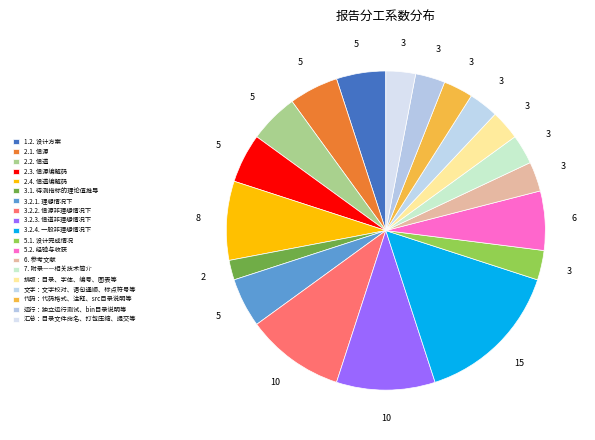

Rank the categories by value from lowest to highest.

3.1. 待测指标的理论值推导, 5.1. 设计完成情况, 6. 参考文献, 7. 附录——相关技术简介, 排版：目录、字体、编号、图表等, 文字：文字校对、语句通顺、标点符号等, 代码：代码格式、注释、src目录说明等, 运行：独立运行测试、bin目录说明等, 汇总：目录文件命名、打包压缩、提交等, 1.2. 设计方案, 2.1. 信源, 2.2. 信道, 2.3. 信源编解码, 3.2.1. 理想情况下, 5.2. 经验与收获, 2.4. 信道编解码, 3.2.2. 信源非理想情况下, 3.2.3. 信道非理想情况下, 3.2.4. 一般非理想情况下